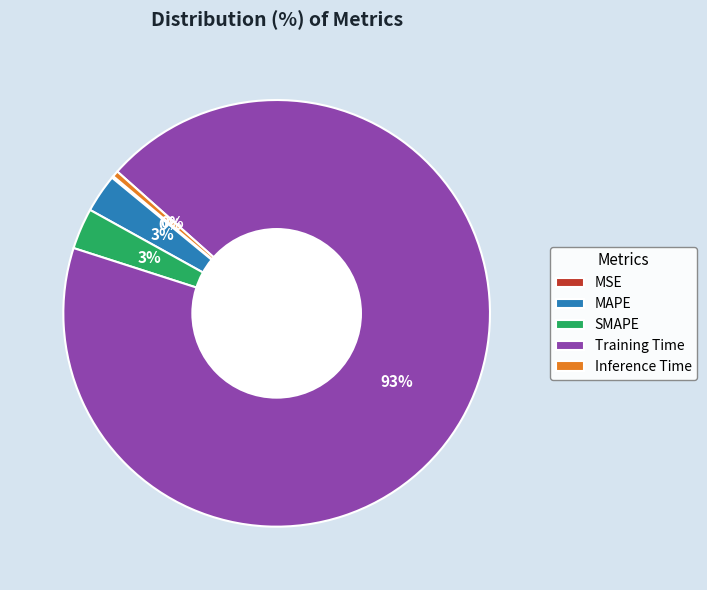

Which category accounts for the majority?

Training Time